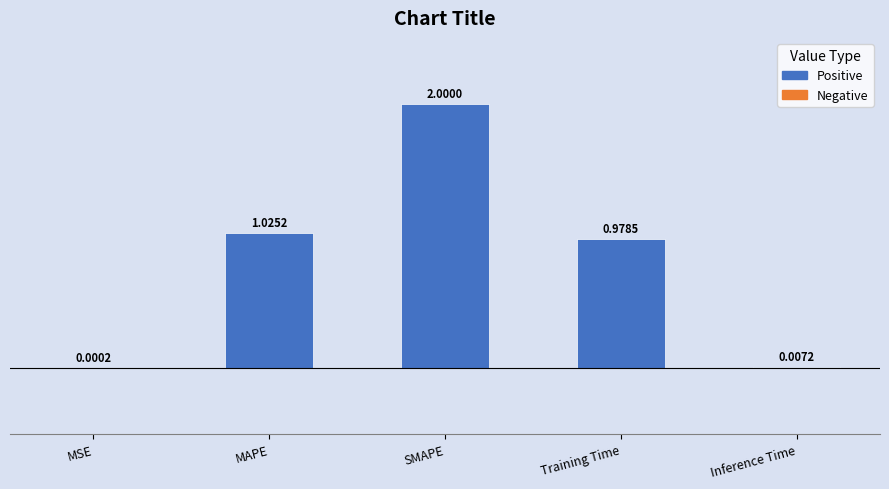

How many data points does each series have?

5